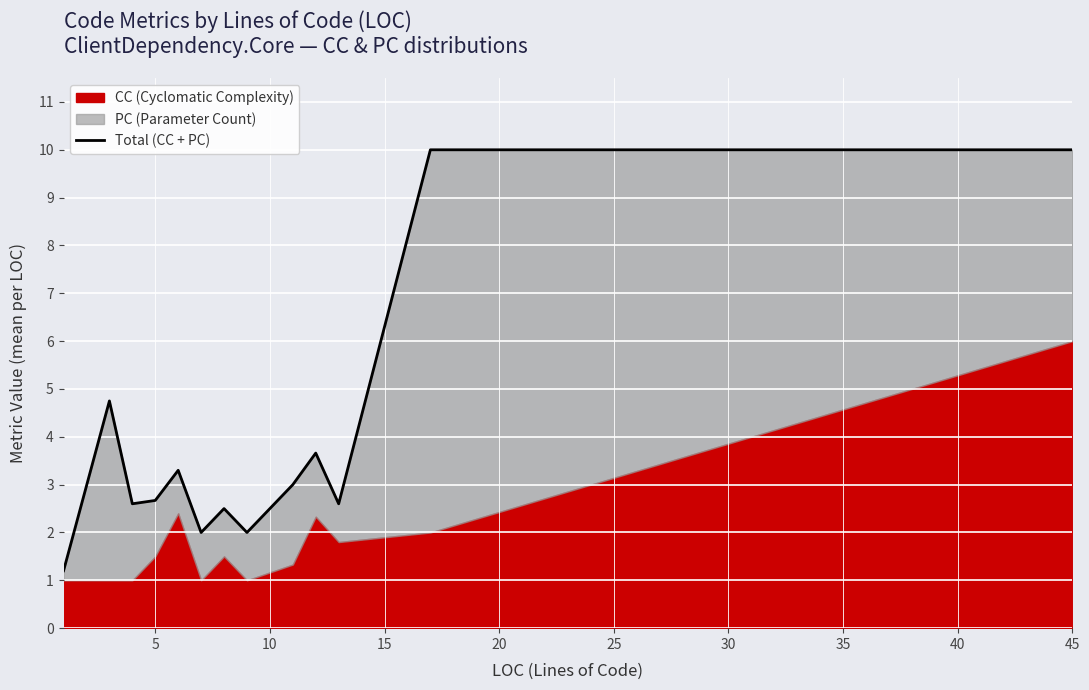

Reading left to right, list all the values displayed in this chart.

1.2	4.8	2.6	2.7	3.3	2.0	2.5	2.0	3.0	3.7	2.6	10.0	10.0